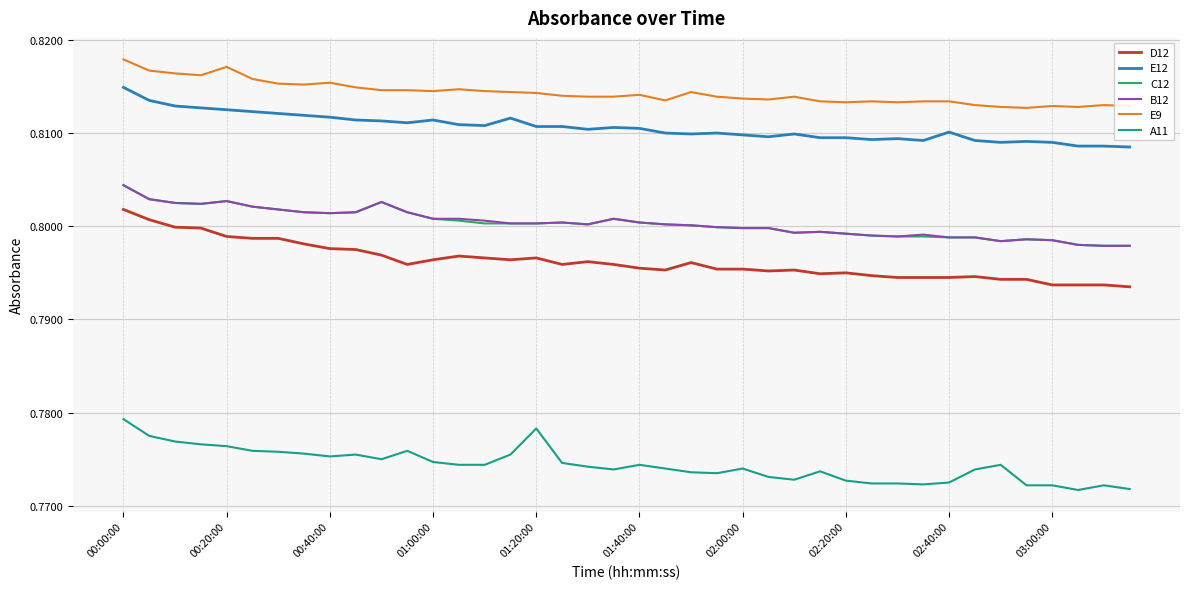

Which series has the largest total across all categories?

E9